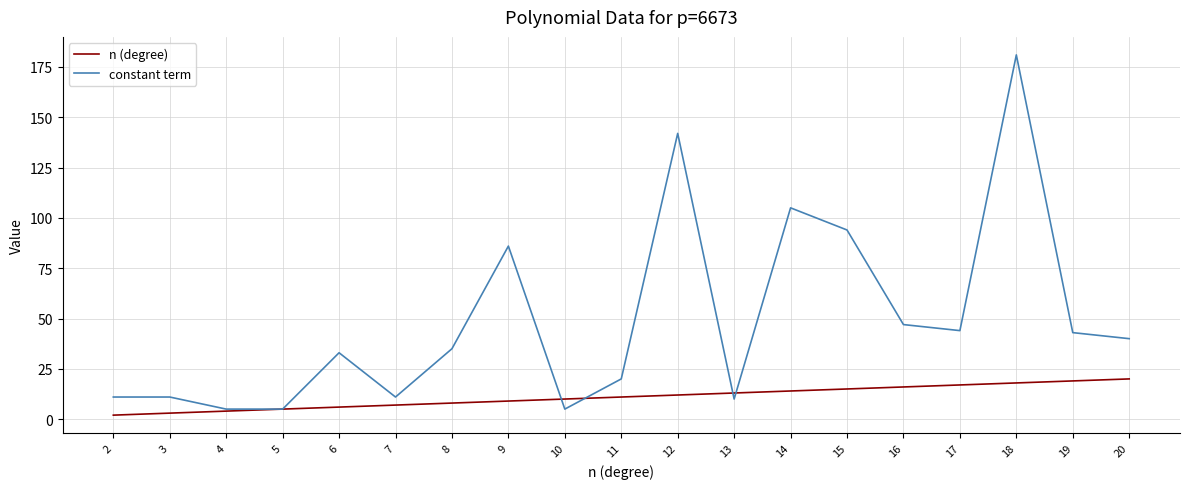

Read the constant term value at 5, to the nearest 5.

5